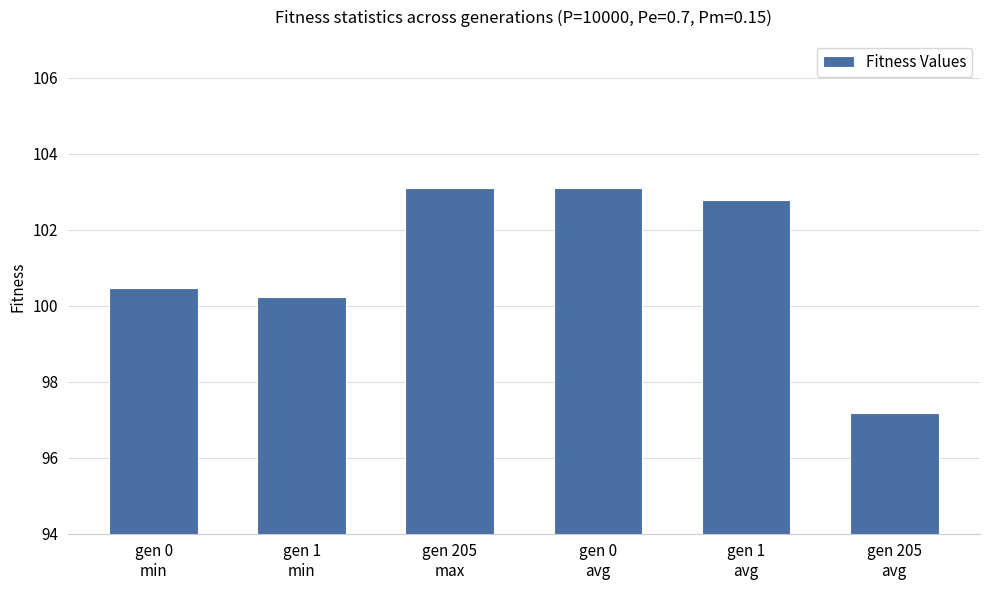

What position from the right is gen 1
min?

5